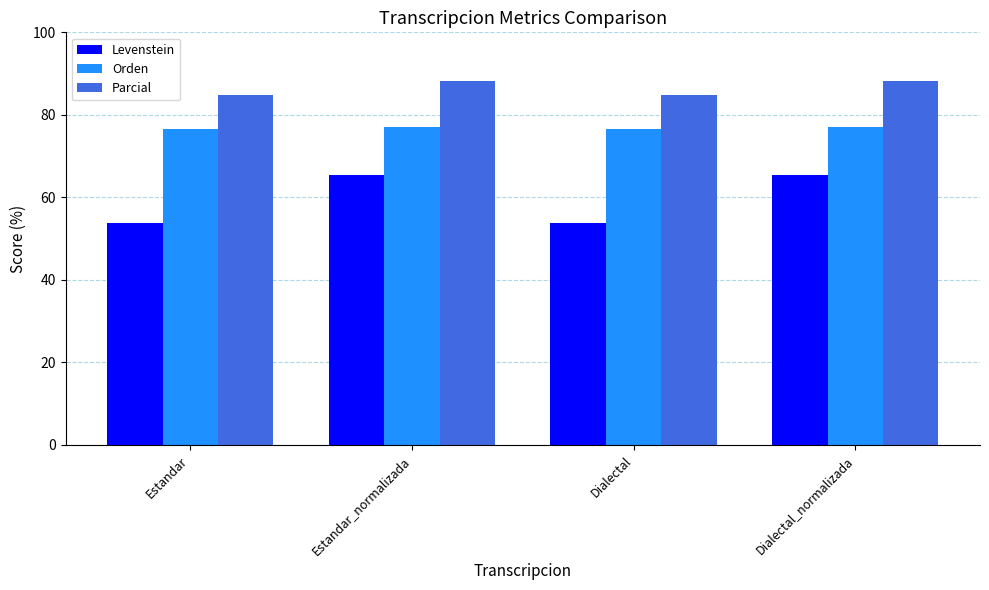

What is the maximum value shown in the chart?

88.1